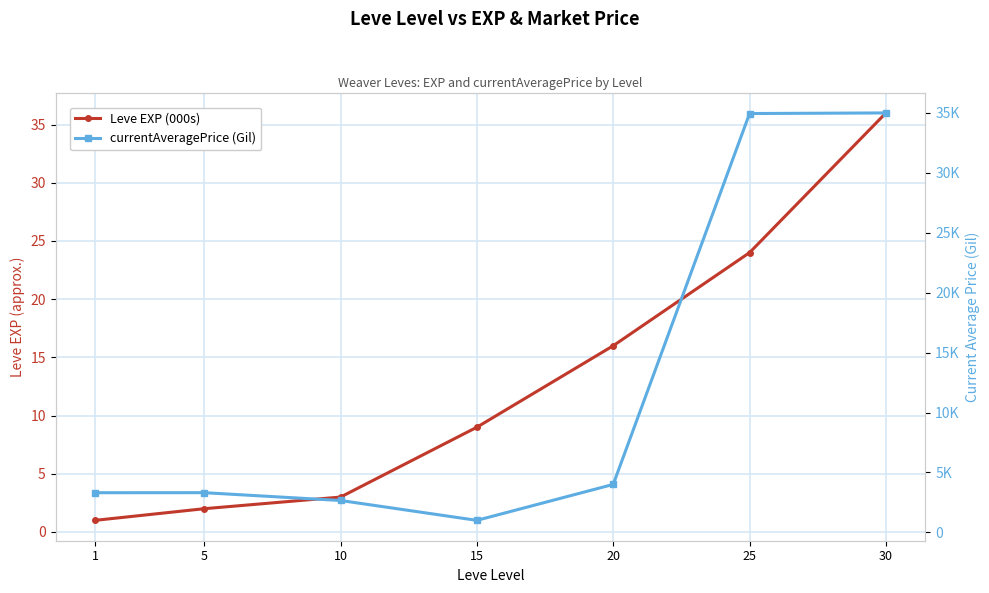

Which series changed the most between 10 and 25?

currentAveragePrice (Gil)